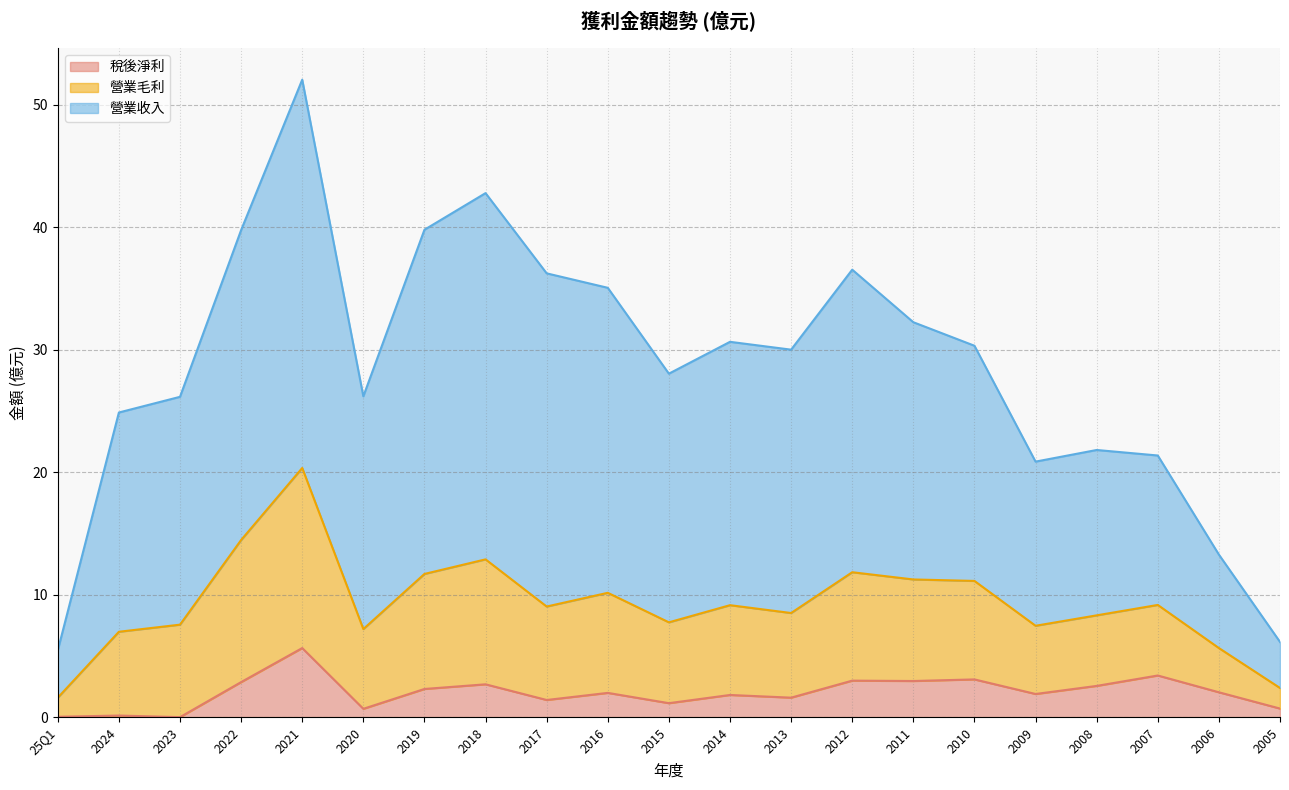

Between 2015 and 2012, which series saw the biggest shift?

營業收入